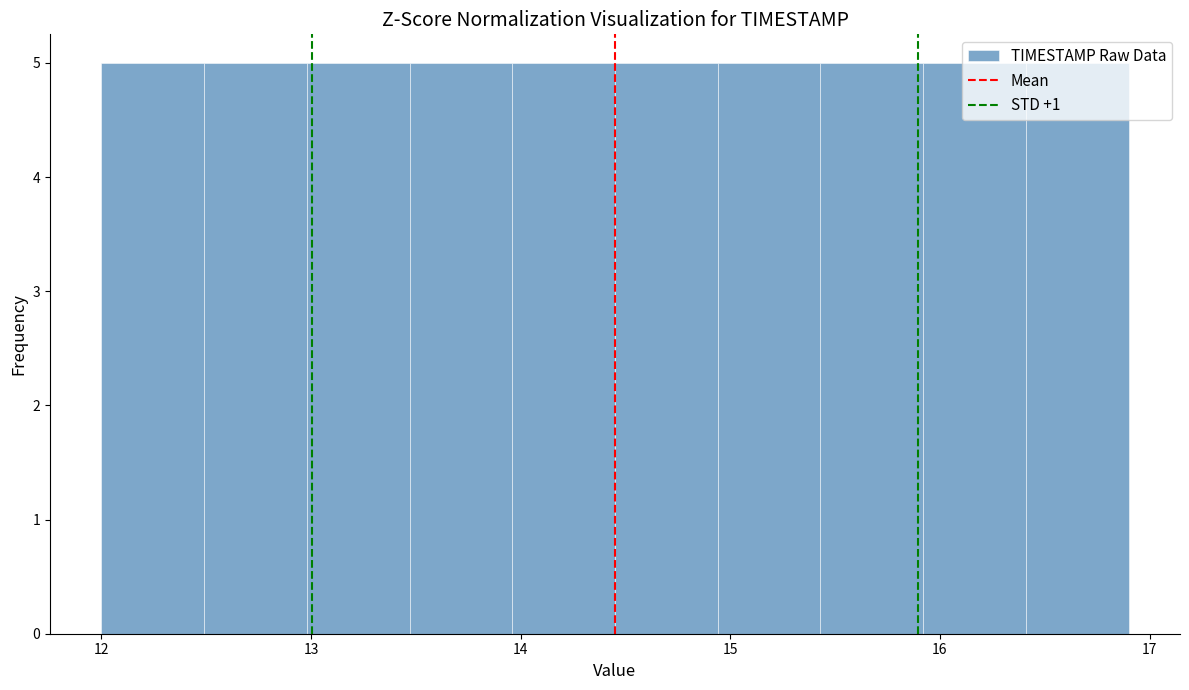

How tall is the bar that spans 15.43 to 15.92 on the x-axis? Neither the bar edges nor the heights are printed on the chart, so give them approximately, as read against the axes.

5